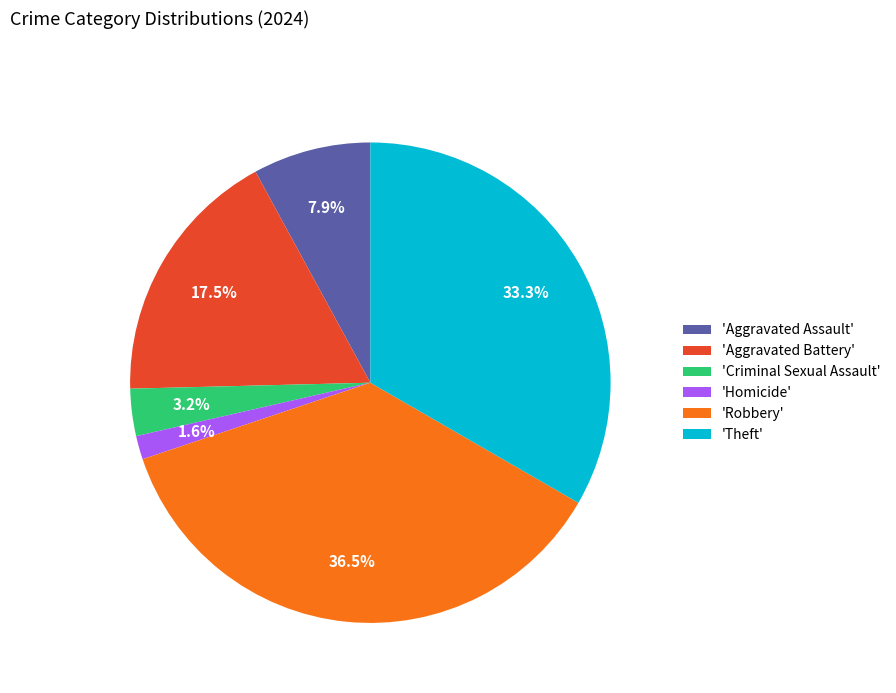

Rank the categories by value from lowest to highest.

'Homicide', 'Criminal Sexual Assault', 'Aggravated Assault', 'Aggravated Battery', 'Theft', 'Robbery'